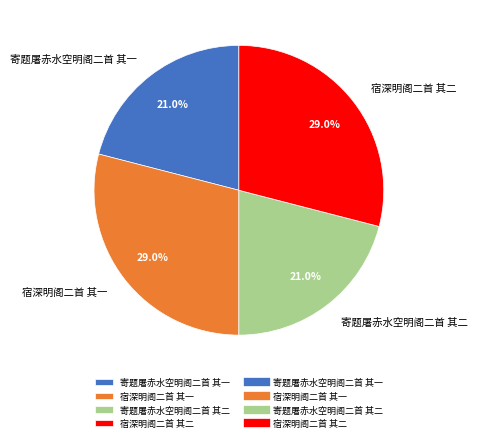

Between 宿深明阁二首 其一 and 寄题屠赤水空明阁二首 其一, which is larger?

宿深明阁二首 其一